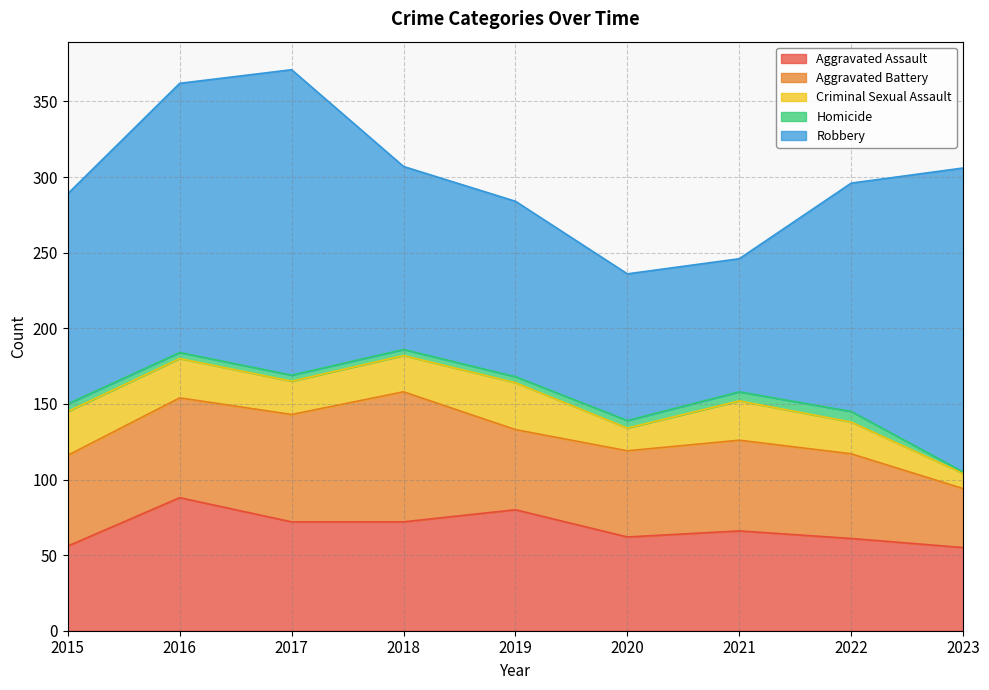

True or false: Aggravated Assault and Homicide intersect in this chart.

False